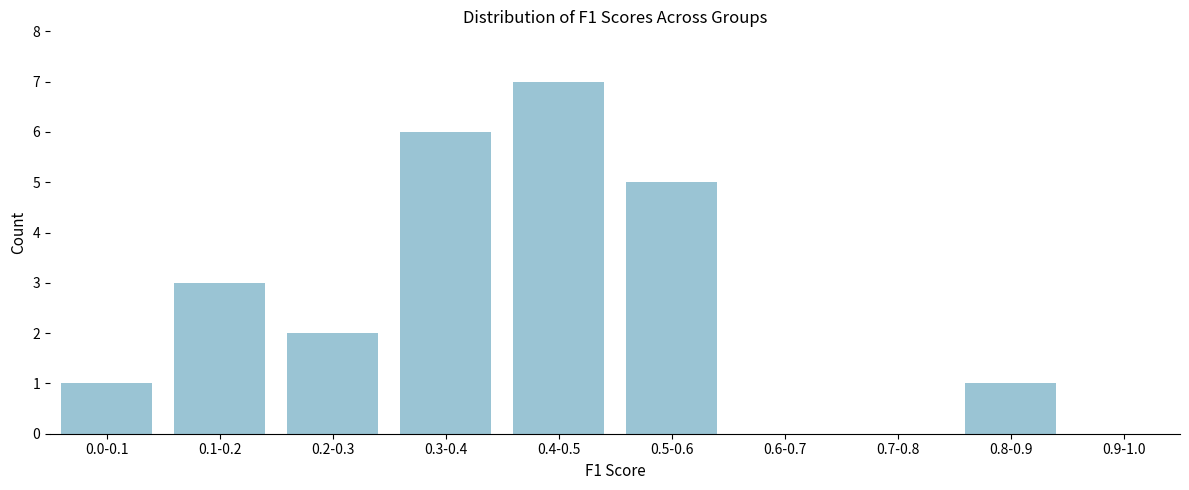

Reading right to left, list all the values displayed in this chart.

0.9-1.0=0	0.8-0.9=1	0.7-0.8=0	0.6-0.7=0	0.5-0.6=5	0.4-0.5=7	0.3-0.4=6	0.2-0.3=2	0.1-0.2=3	0.0-0.1=1